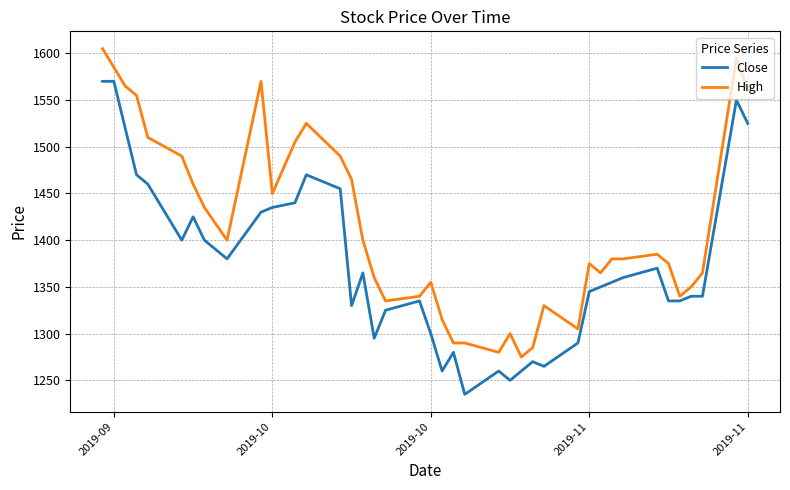

Rank the series by their average value, from highest to lowest.

High, Close